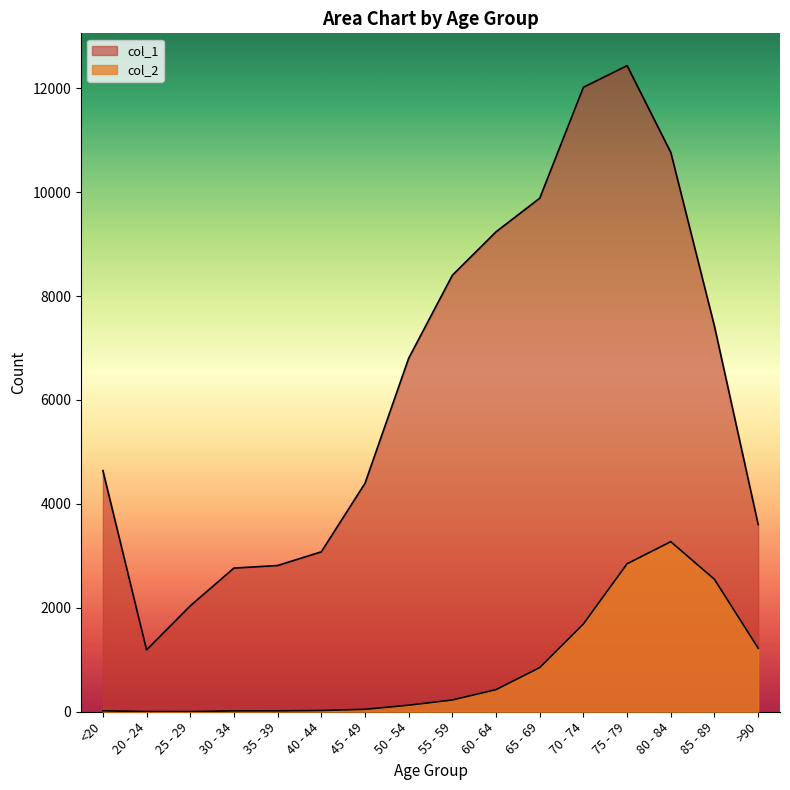

How many lines are shown in the chart?

2